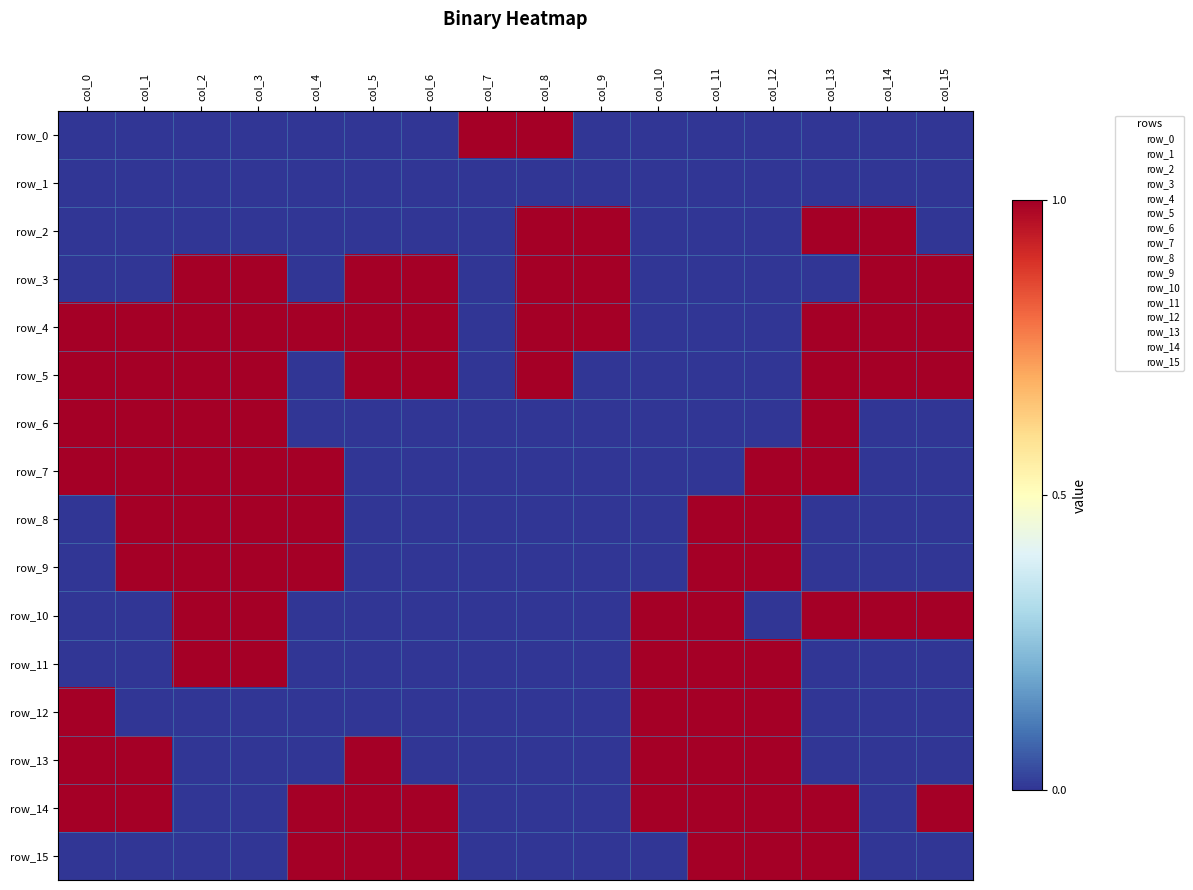

Reading left to right, extract all data points from this chart.

row_0: 0	0	0	0	0	0	0	1	1	0	0	0	0	0	0	0
row_1: 0	0	0	0	0	0	0	0	0	0	0	0	0	0	0	0
row_2: 0	0	0	0	0	0	0	0	1	1	0	0	0	1	1	0
row_3: 0	0	1	1	0	1	1	0	1	1	0	0	0	0	1	1
row_4: 1	1	1	1	1	1	1	0	1	1	0	0	0	1	1	1
row_5: 1	1	1	1	0	1	1	0	1	0	0	0	0	1	1	1
row_6: 1	1	1	1	0	0	0	0	0	0	0	0	0	1	0	0
row_7: 1	1	1	1	1	0	0	0	0	0	0	0	1	1	0	0
row_8: 0	1	1	1	1	0	0	0	0	0	0	1	1	0	0	0
row_9: 0	1	1	1	1	0	0	0	0	0	0	1	1	0	0	0
row_10: 0	0	1	1	0	0	0	0	0	0	1	1	0	1	1	1
row_11: 0	0	1	1	0	0	0	0	0	0	1	1	1	0	0	0
row_12: 1	0	0	0	0	0	0	0	0	0	1	1	1	0	0	0
row_13: 1	1	0	0	0	1	0	0	0	0	1	1	1	0	0	0
row_14: 1	1	0	0	1	1	1	0	0	0	1	1	1	1	0	1
row_15: 0	0	0	0	1	1	1	0	0	0	0	1	1	1	0	0